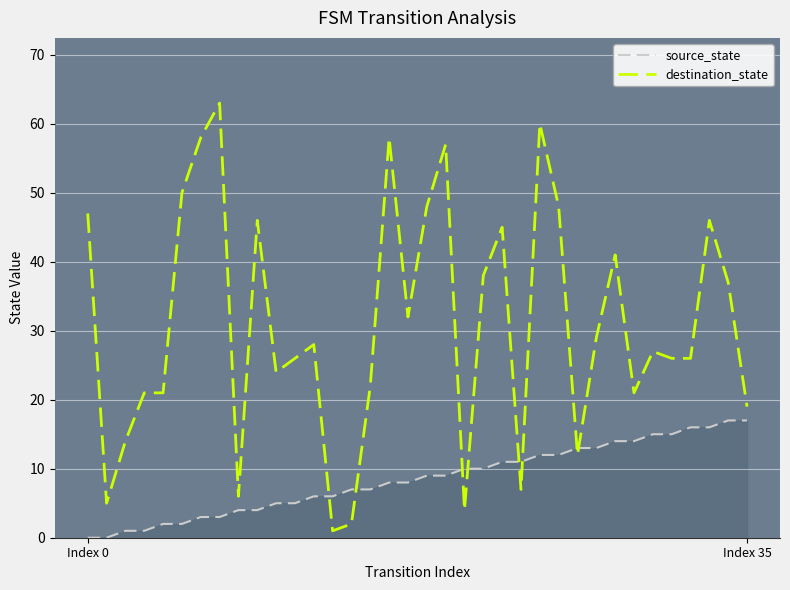

True or false: source_state and destination_state intersect in this chart.

True